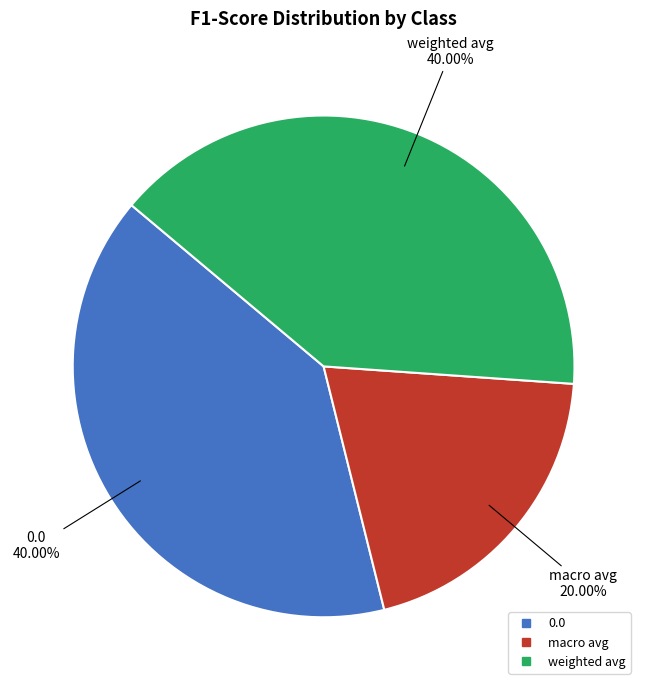

To the nearest percent, what is the combined percentage of 0.0 and macro avg?

60%